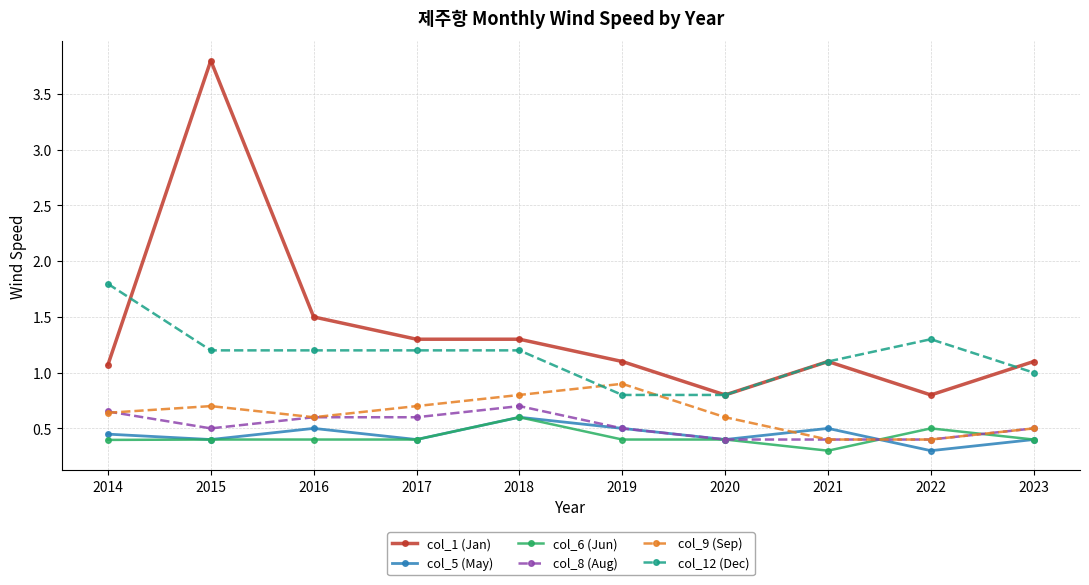

Does the chart display data point markers on the line(s)?

Yes